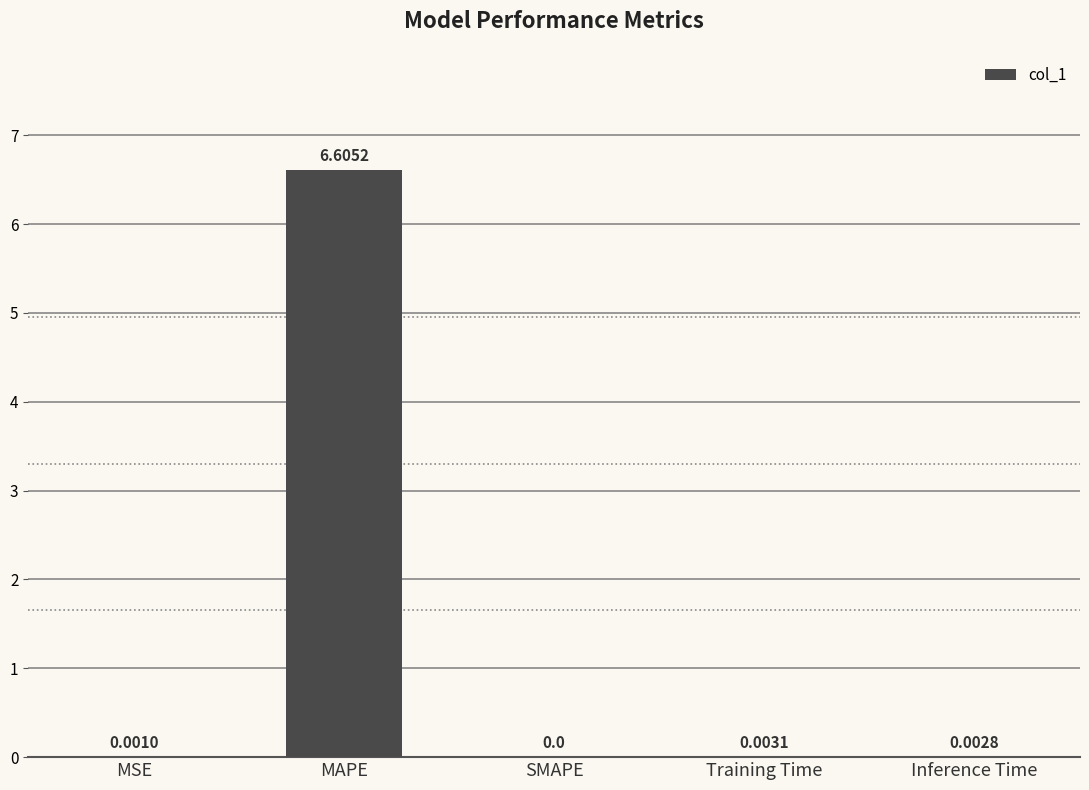

Which label corresponds to the largest value in the chart?

MAPE